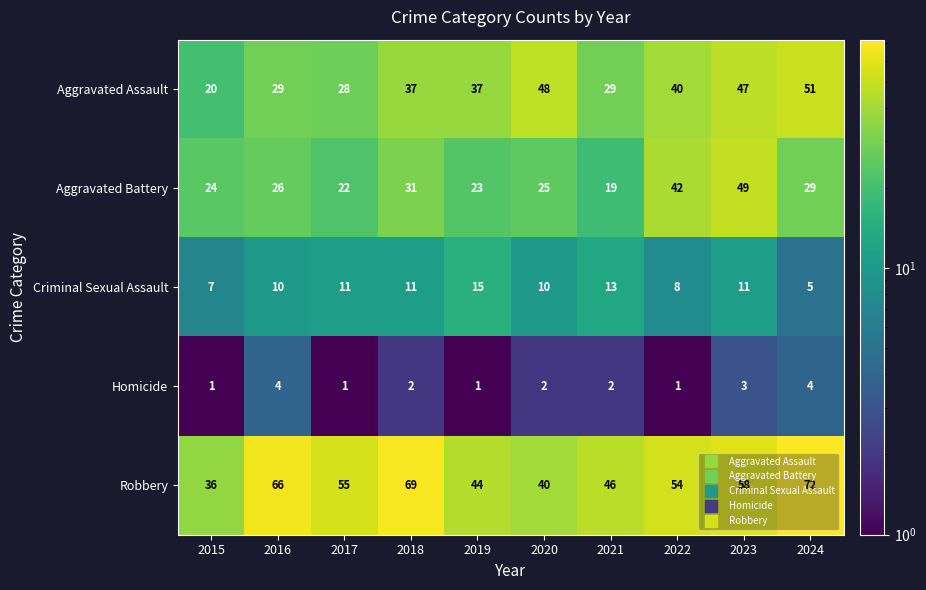

How many data points does each series have?

10